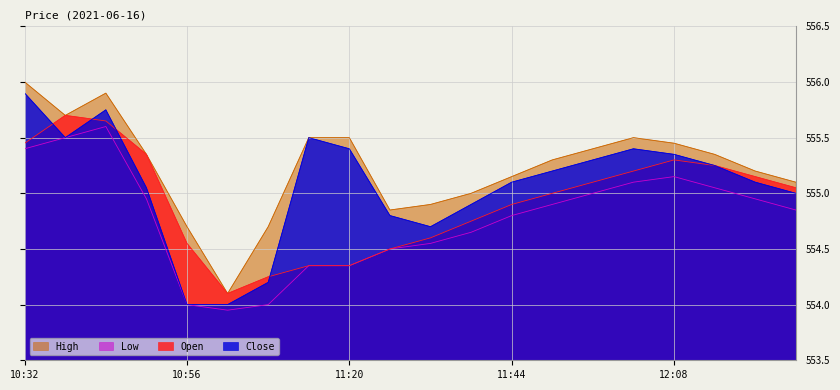

Which series changed the most between 11:38 and 11:56?

Close